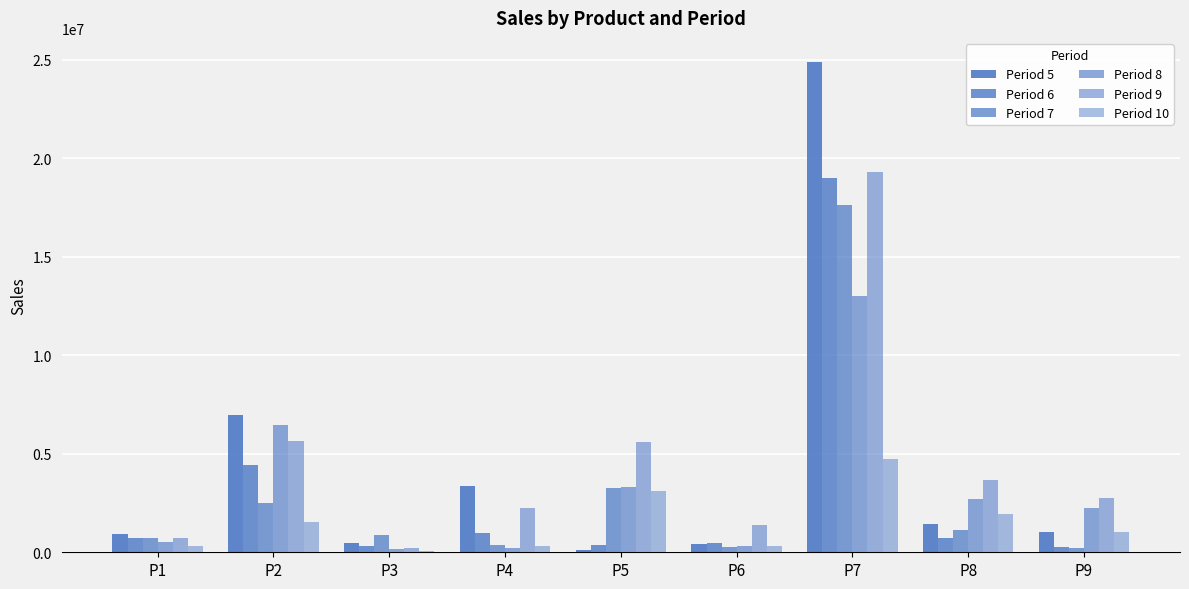

What is the total value across all series at P5?

15794327.9